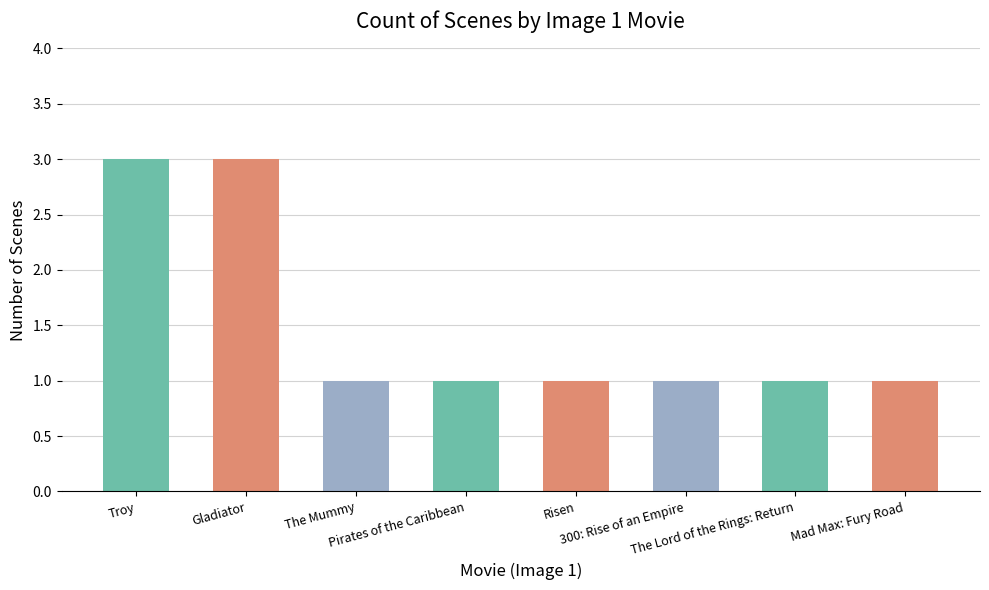

What is the value of the 3rd bar from the left?

1